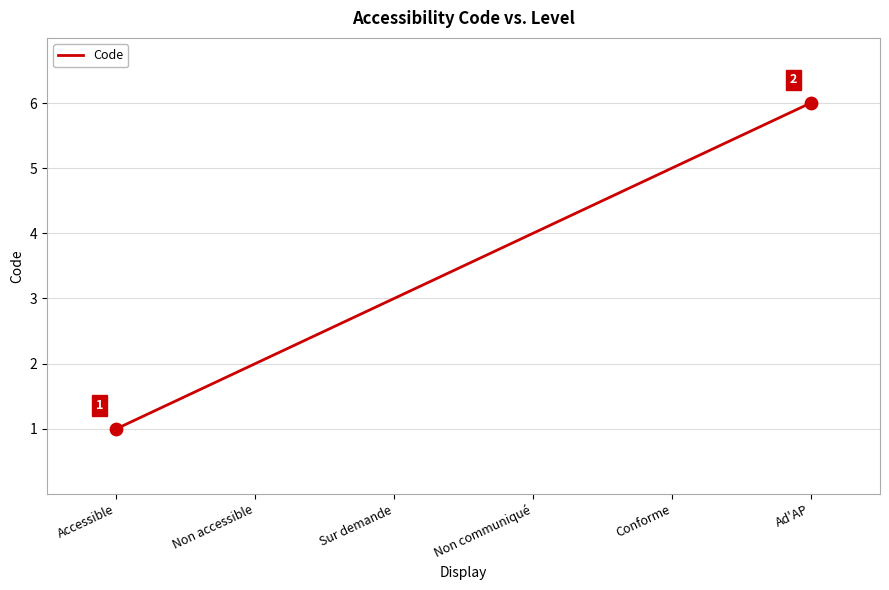

What is the ratio of the value at Ad'AP to the value at Non communiqué?

1.5